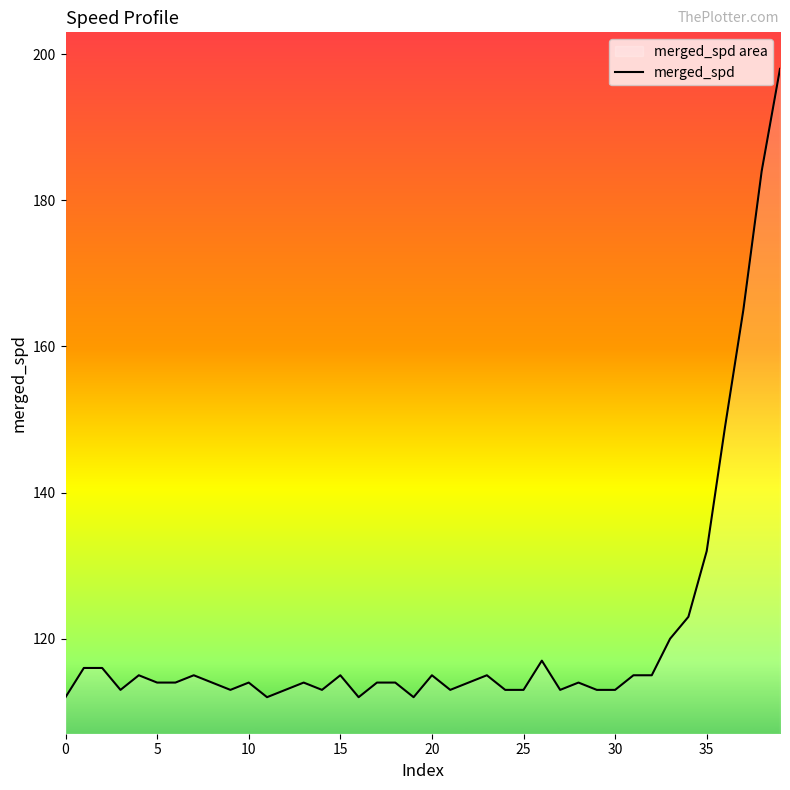

What is the smallest value displayed?

112